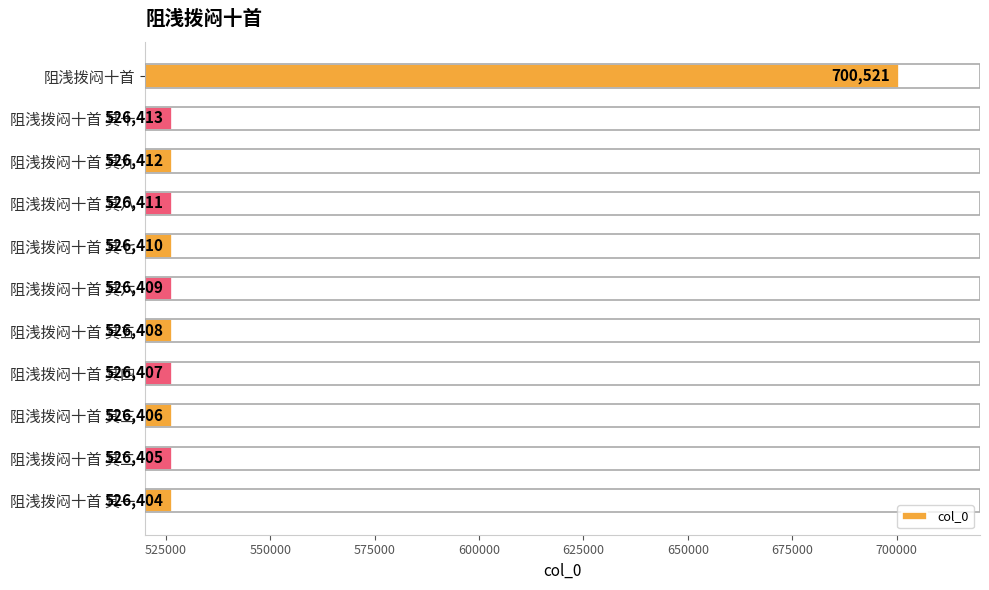

Reading bottom to top, list all the values displayed in this chart.

526404	526405	526406	526407	526408	526409	526410	526411	526412	526413	700521